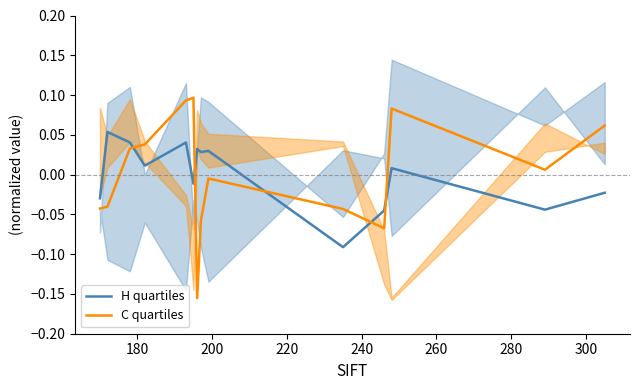

The value of C quartiles at 180 is -0.0. True or false?

False